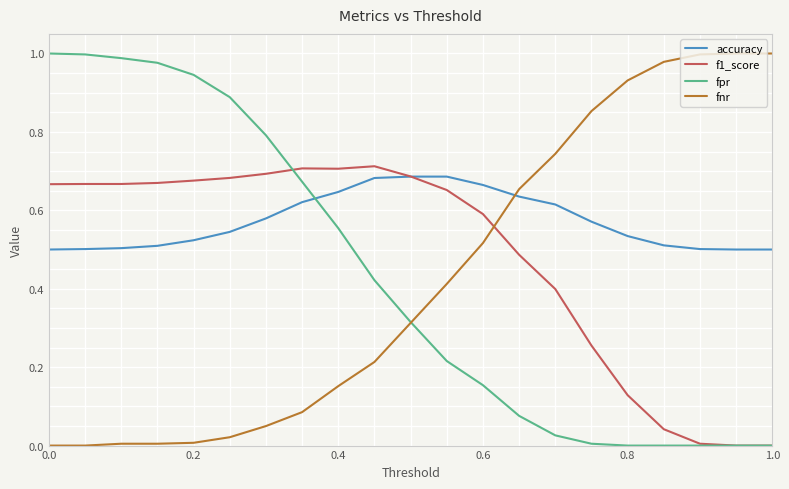

After their last crossing, which series has the higher values: fnr or f1_score?

fnr